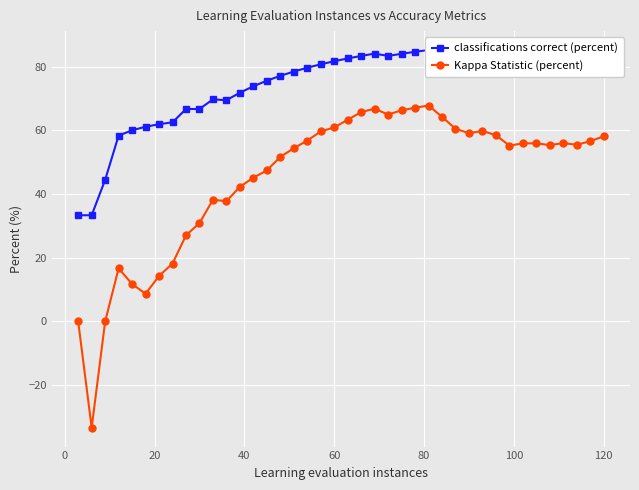

True or false: Kappa Statistic (percent) has more than 0 interior local peaks.

True